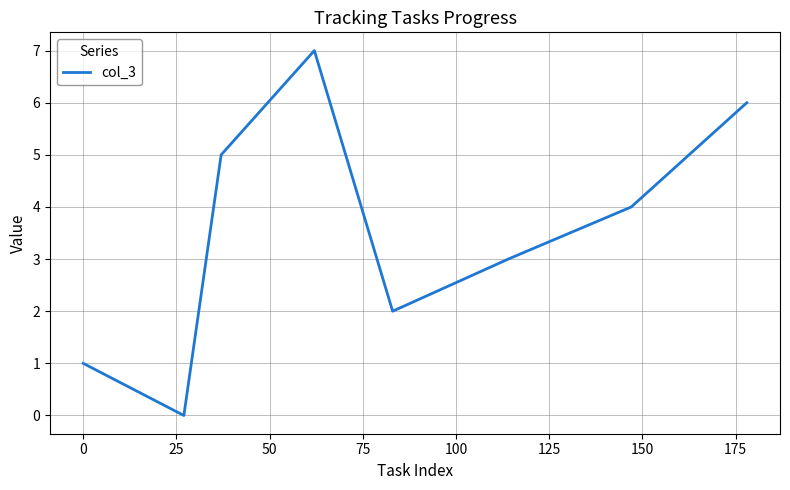

Reading left to right, transcribe all the data shown in this chart.

1	0	5	7	2	3	4	6